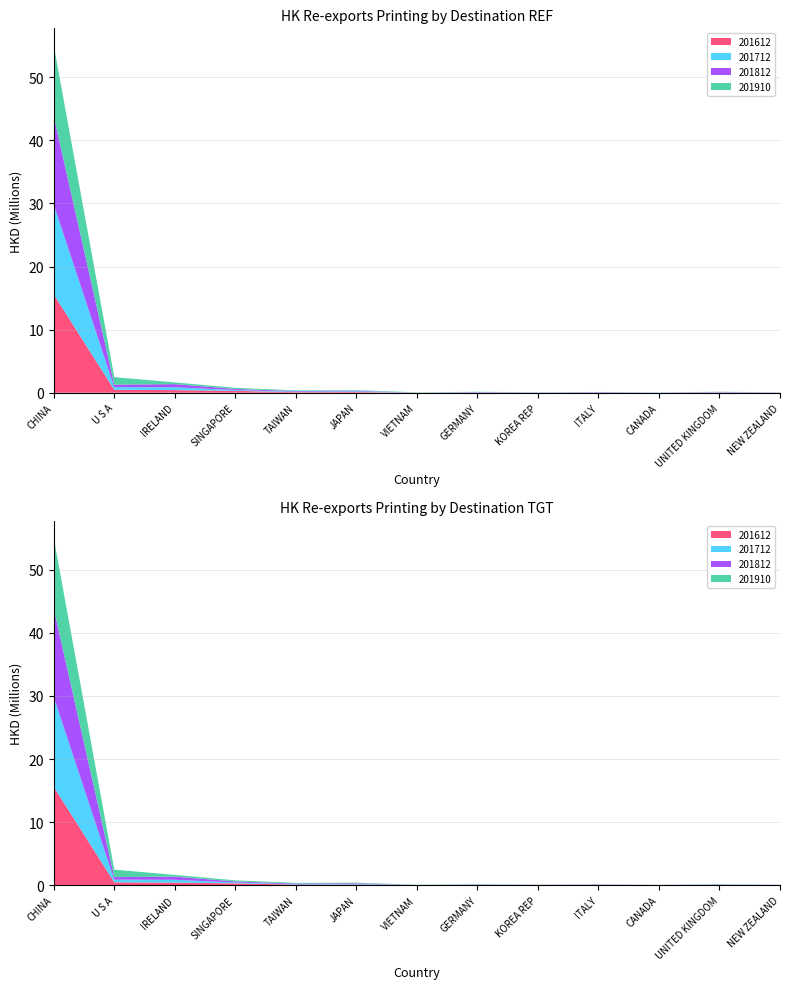

Reading left to right, transcribe all the data shown in this chart.

201612: 15570999.9	460556.8	413264.3	297068.8	93289.0	114352.0	6094.5	23549.6	17404.4	14741.6	6465.3	46139.8	12987.8
201712: 14239829.0	419986.2	447504.4	133546.8	65096.3	104167.9	4306.2	29294.6	18863.5	27184.4	15608.4	45391.7	22007.3
201812: 13999389.2	404362.7	501345.4	166483.4	109621.8	101699.3	7427.8	54731.5	17533.4	52663.6	14451.9	41255.1	18464.3
201910: 11178451.3	1180495.8	275846.5	179705.5	104737.8	81602.5	50446.8	38993.5	27961.7	27786.0	23376.9	19730.4	17903.9